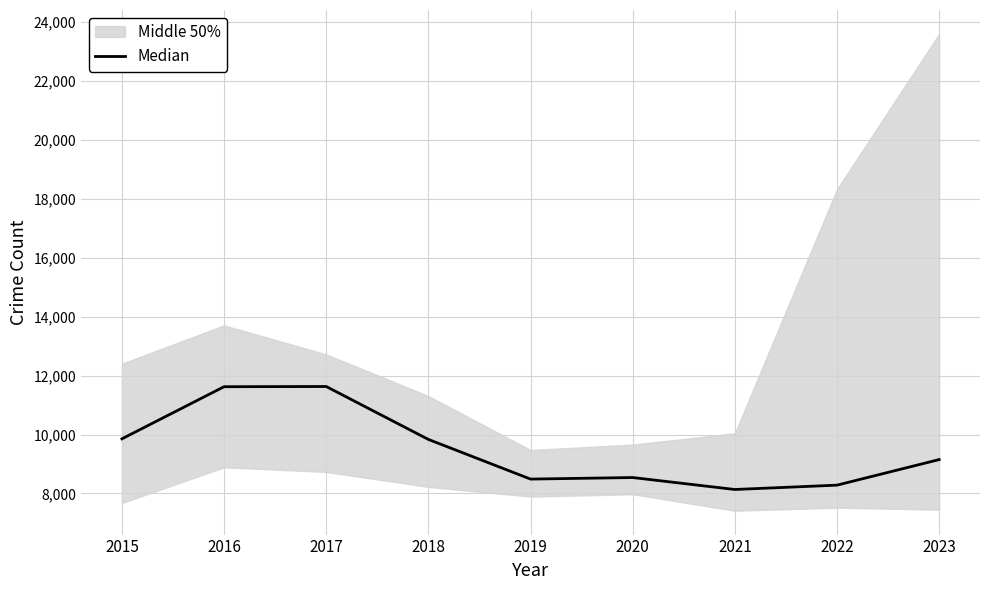

Is it true that the value at 2021 is 8132.5?

True